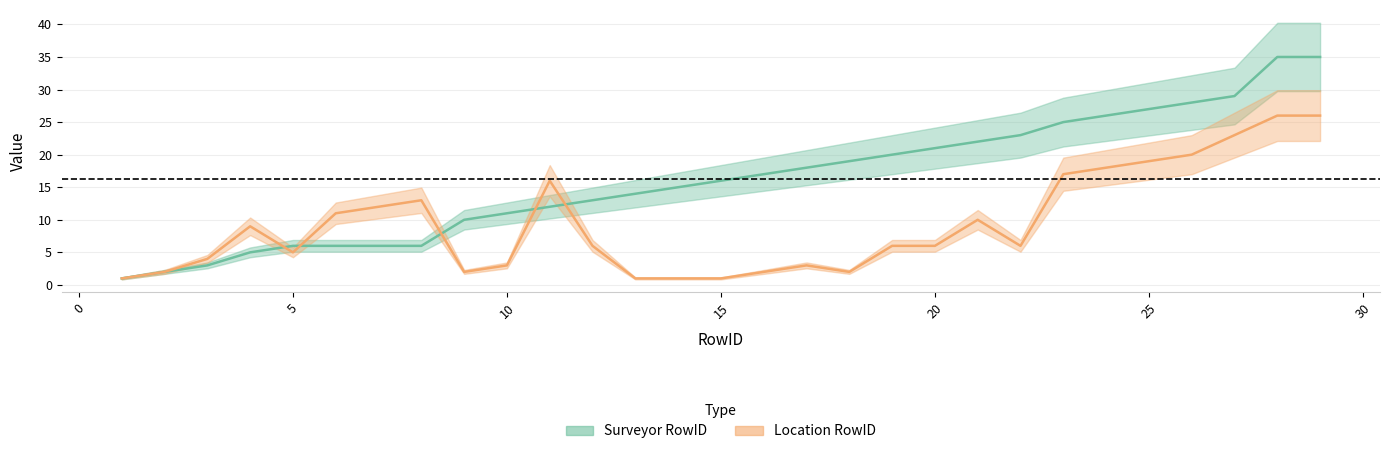

At which label does Surveyor RowID reach its peak?

28